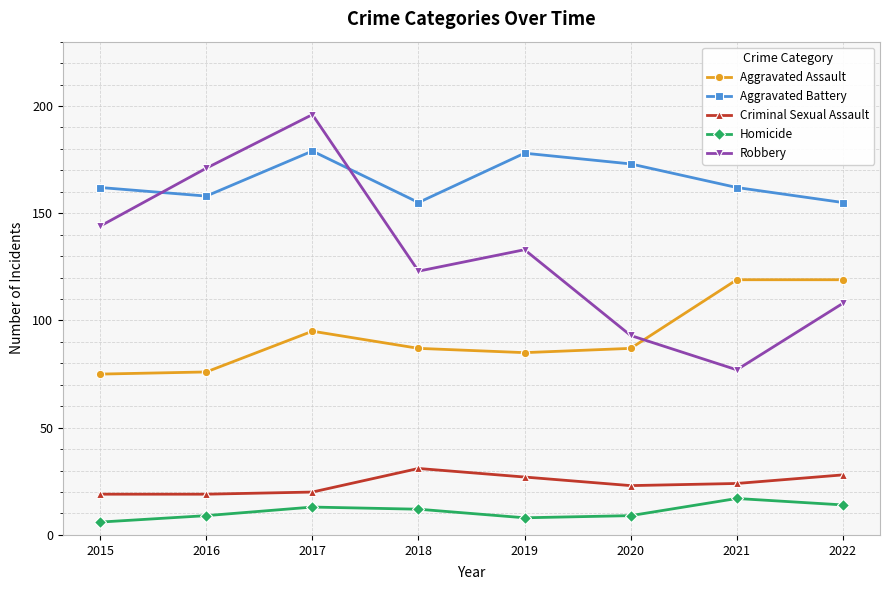

What is the spread (max minus min) of values at 2020?

164